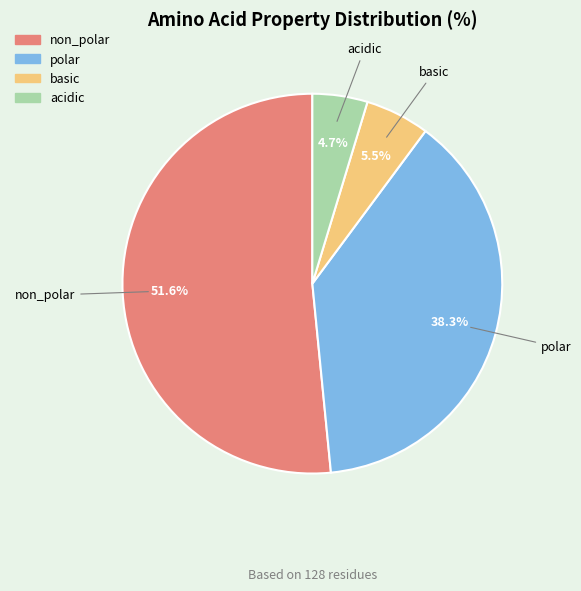

Between basic and acidic, which is larger?

basic